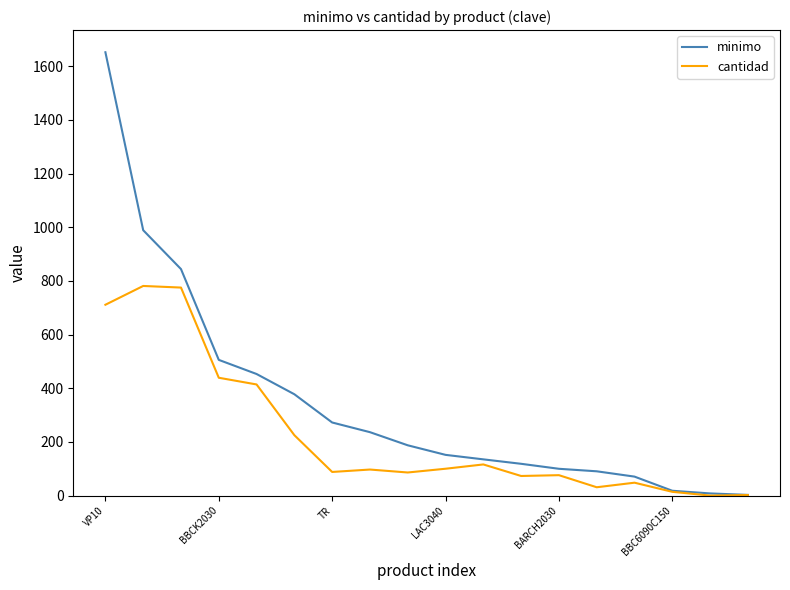

At how many categories does at least one series exceed 296?

6